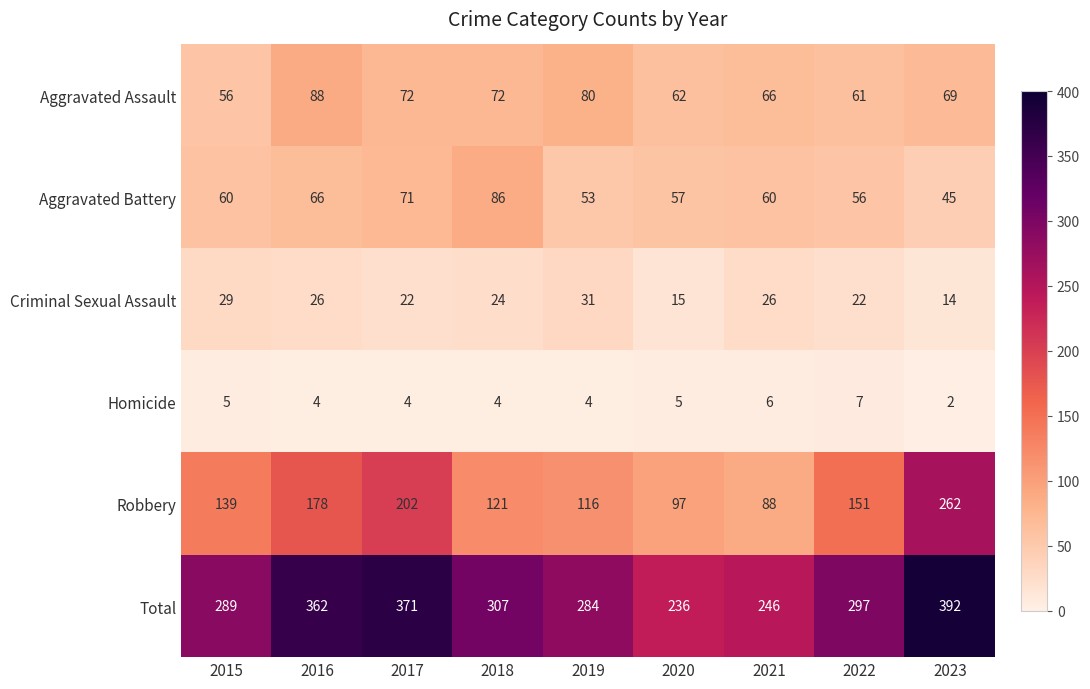

Read the Aggravated Battery value at 2016, to the nearest 5.

65